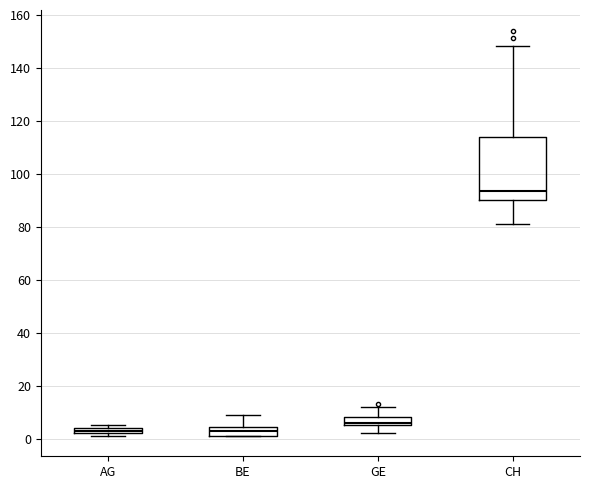

Where is the lower edge of the box for BE on the y-axis? The values are not printed on the chart, so give them approximately, as read against the axis.

2